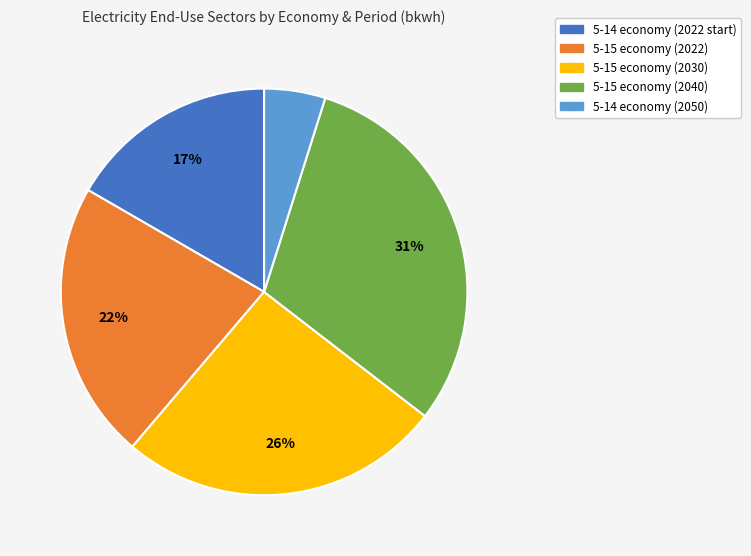

Is there any slice that represents more than half of the pie?

No